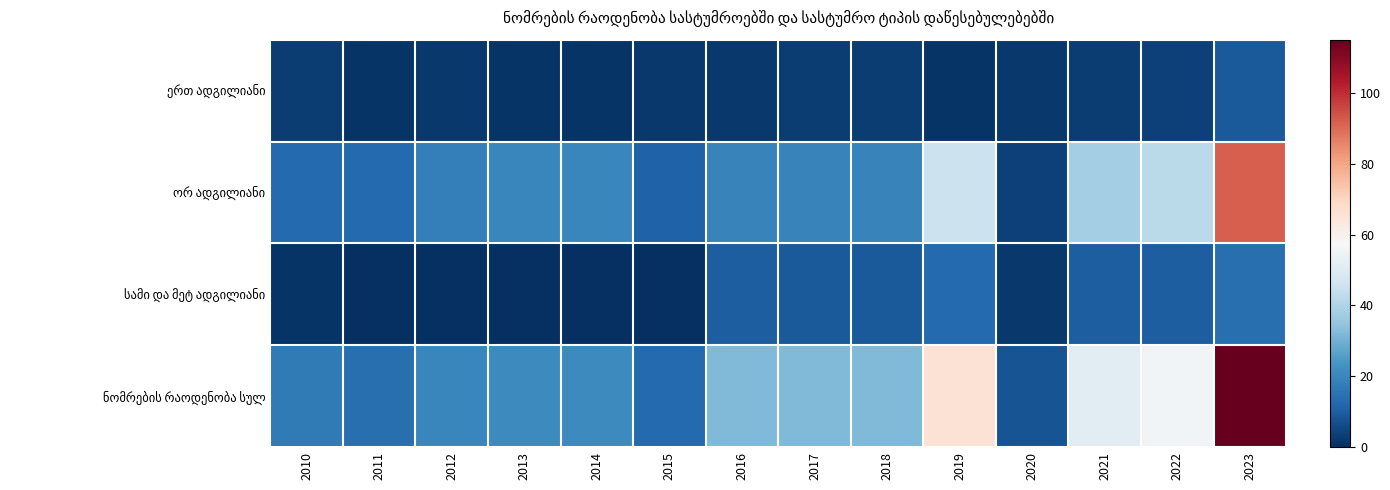

Which label corresponds to the largest value in the chart?

2023